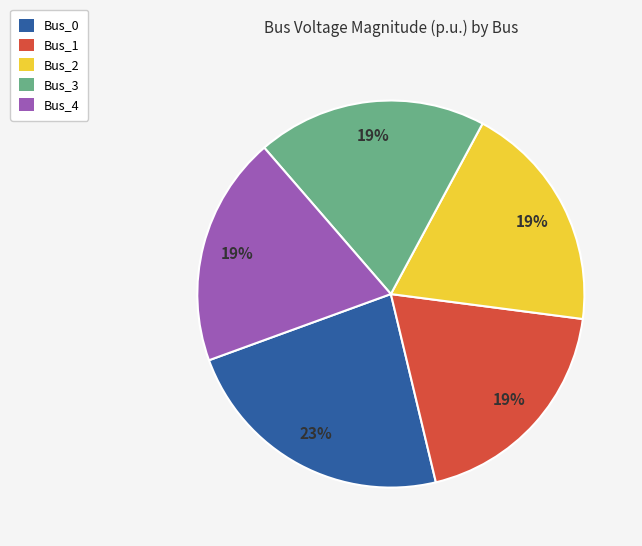

Which category has the biggest portion of the pie?

Bus_0